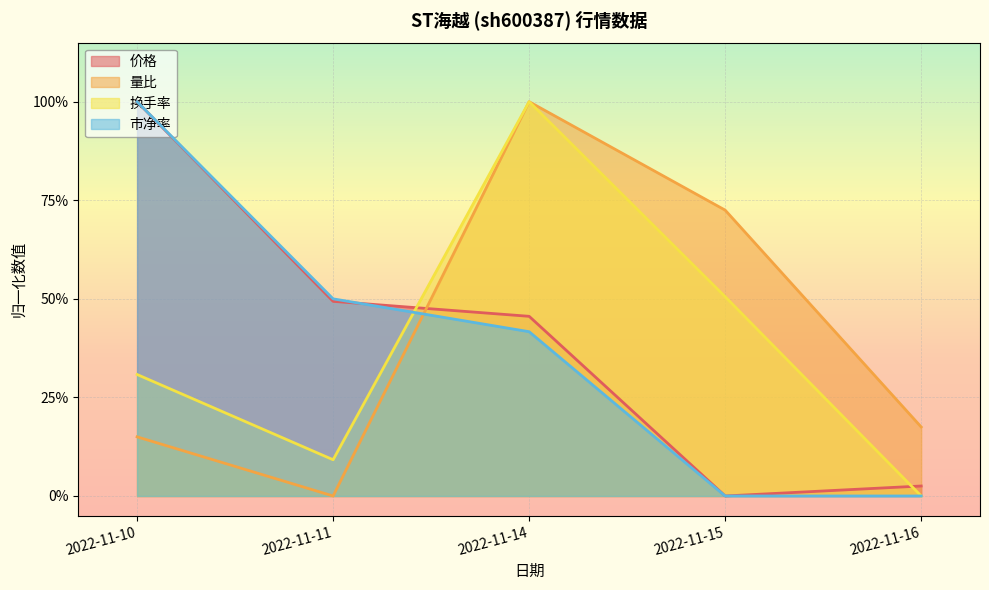

Which series changed the most between 2022-11-11 and 2022-11-15?

量比